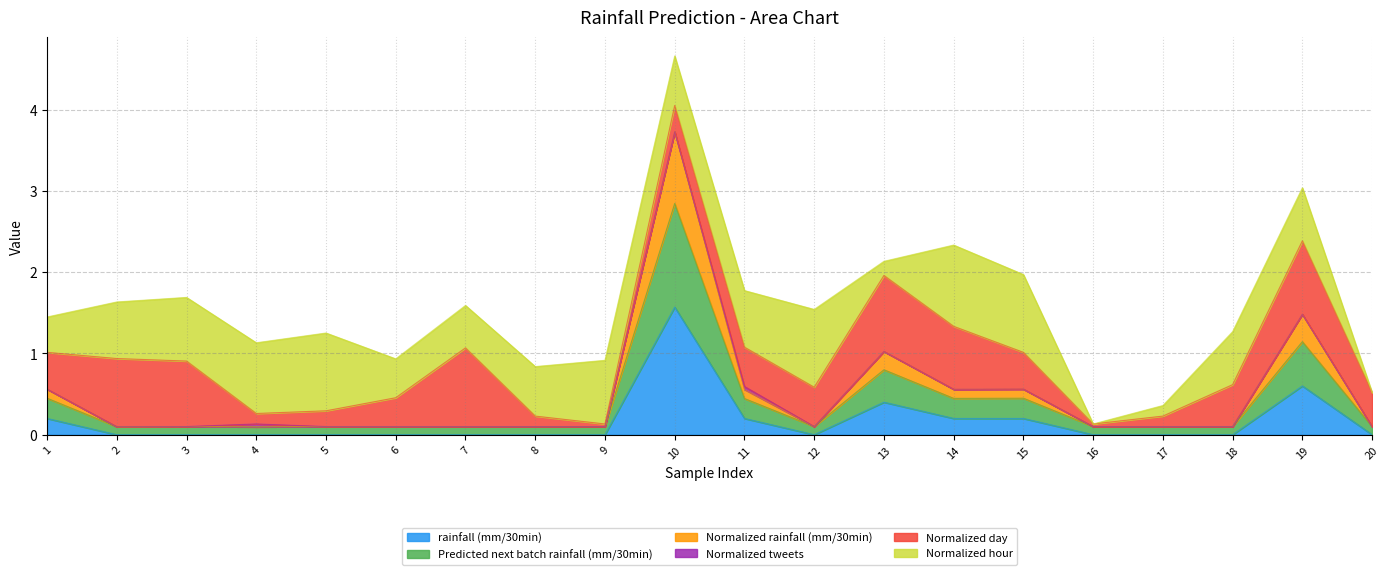

At which category is the sum across all series the highest?

10